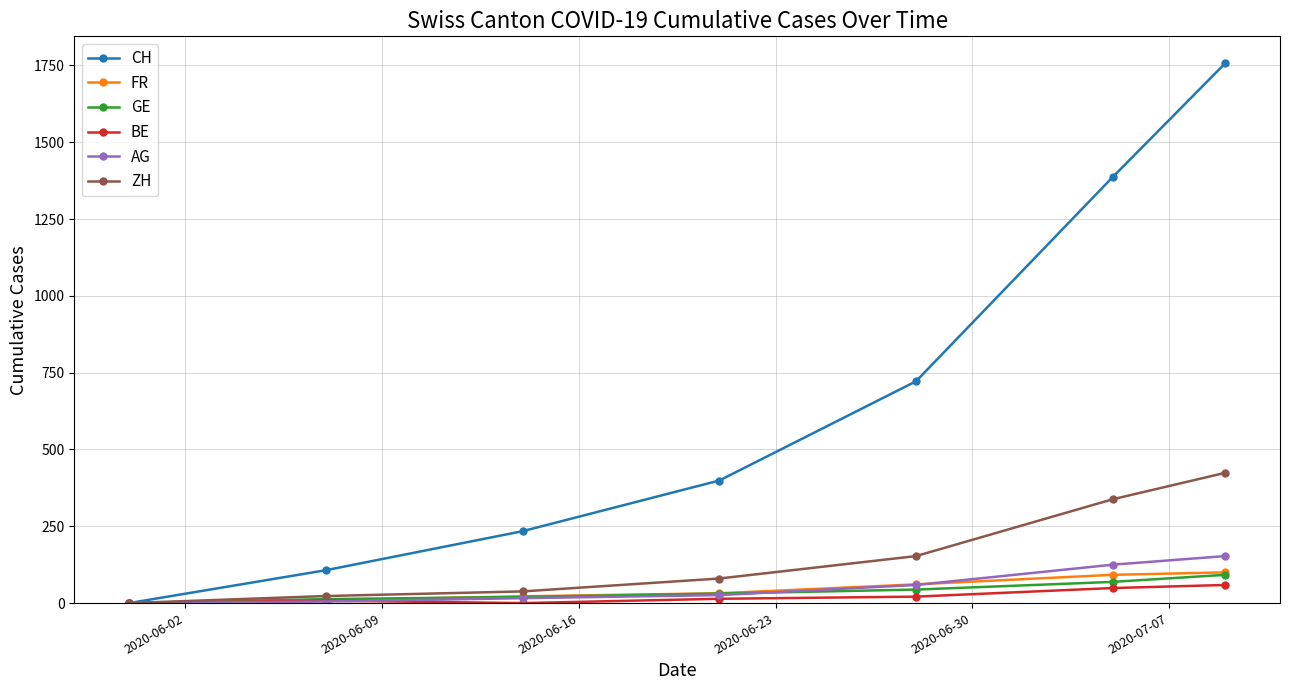

What is the highest value of the BE series?

59